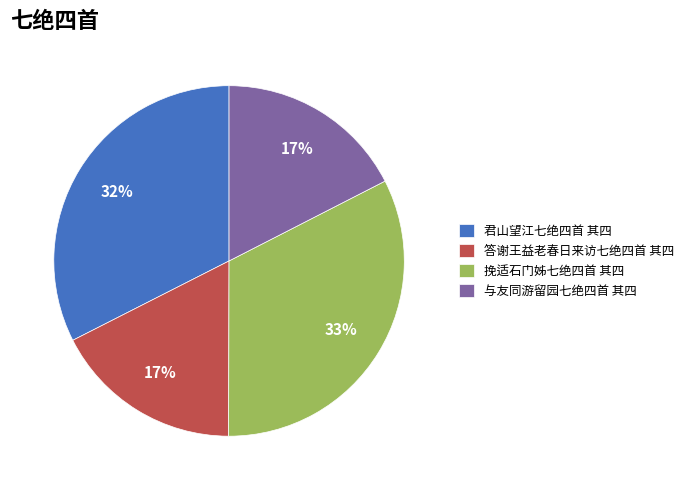

The 答谢王益老春日来访七绝四首 其四 slice represents 11% of the pie. True or false?

False